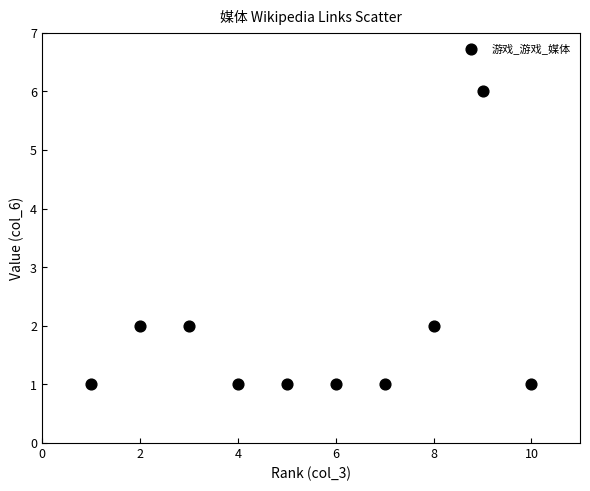

What is the average X value?

6